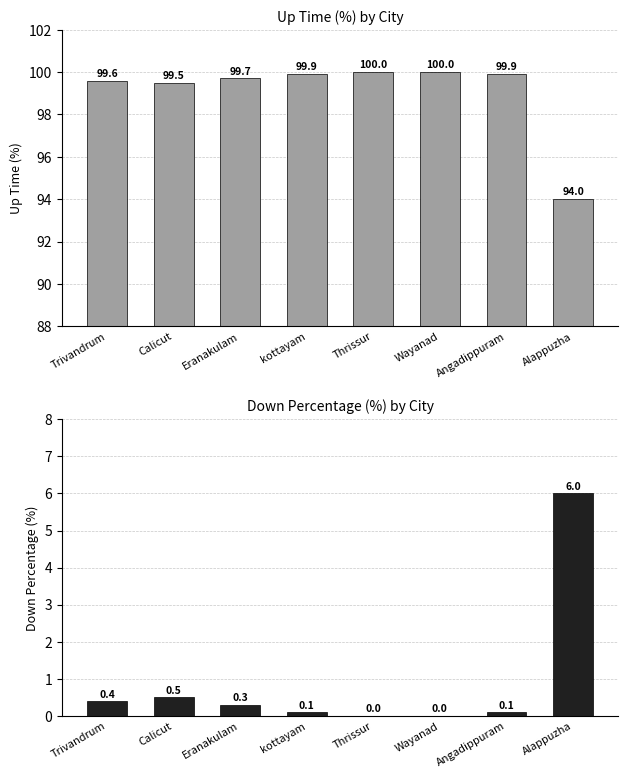

At how many categories does at least one series exceed 13?

8